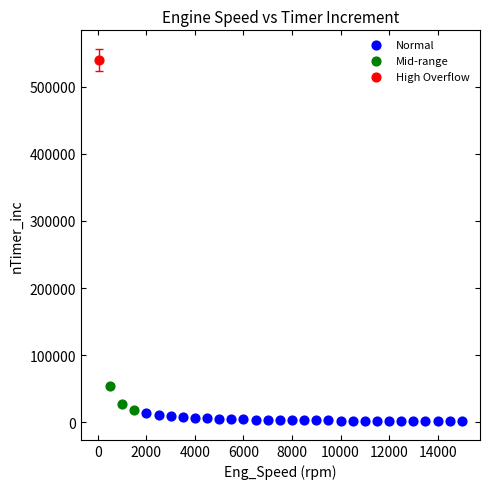

What are all the series names shown in the legend?

Normal, Mid-range, High Overflow